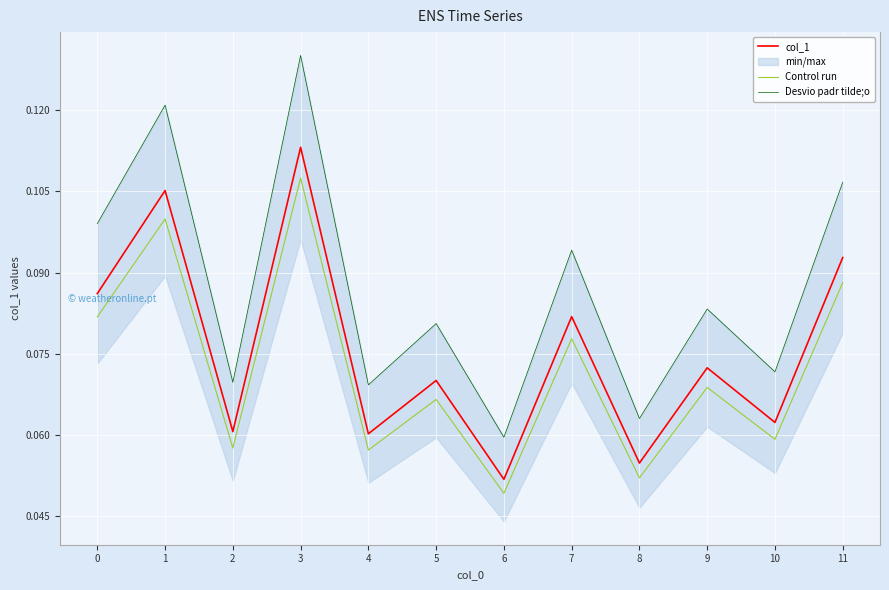

Between 11 and 10, which is larger?

11